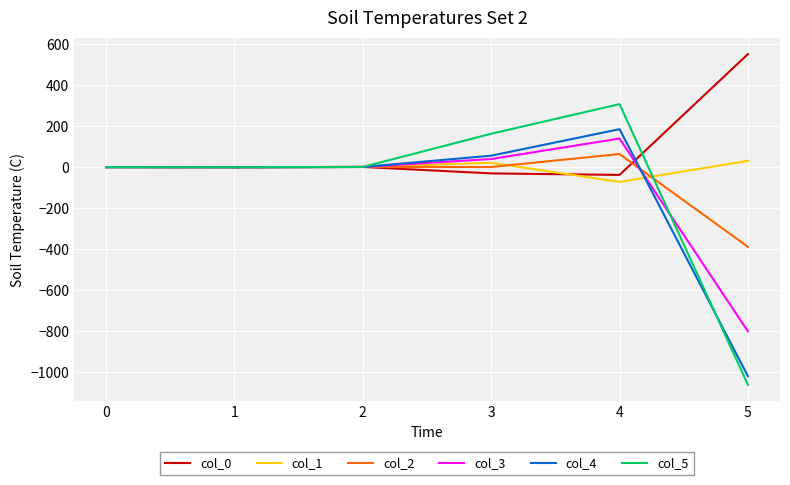

Which series has the widest spread of values?

col_5